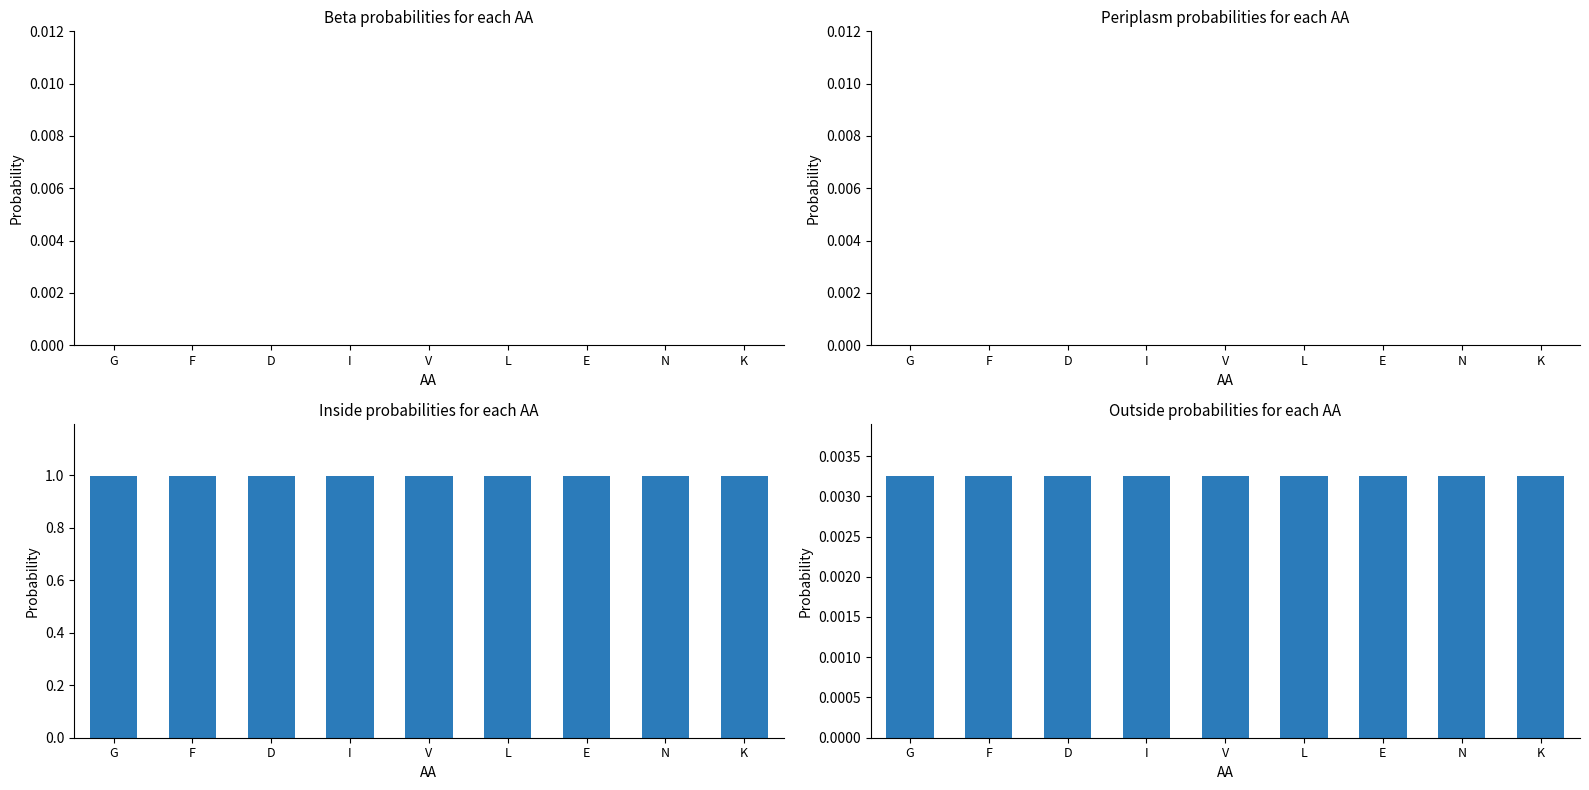

What are all the series names shown in the legend?

Beta, Periplasm, Inside, Outside